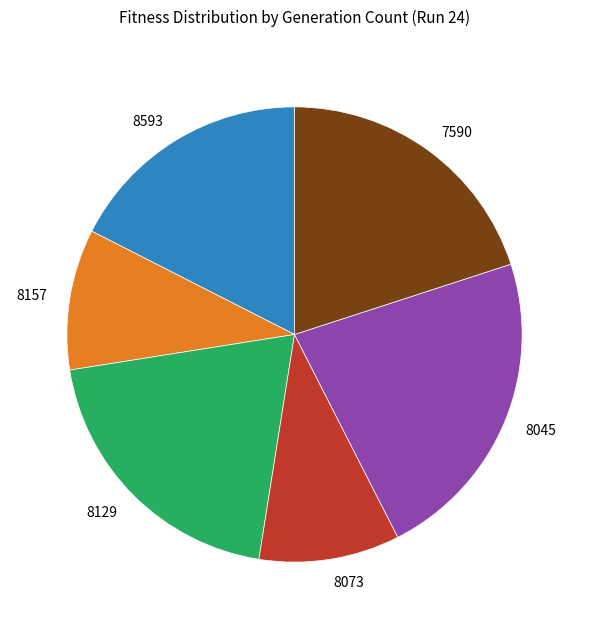

Between 8593 and 8073, which is larger?

8593